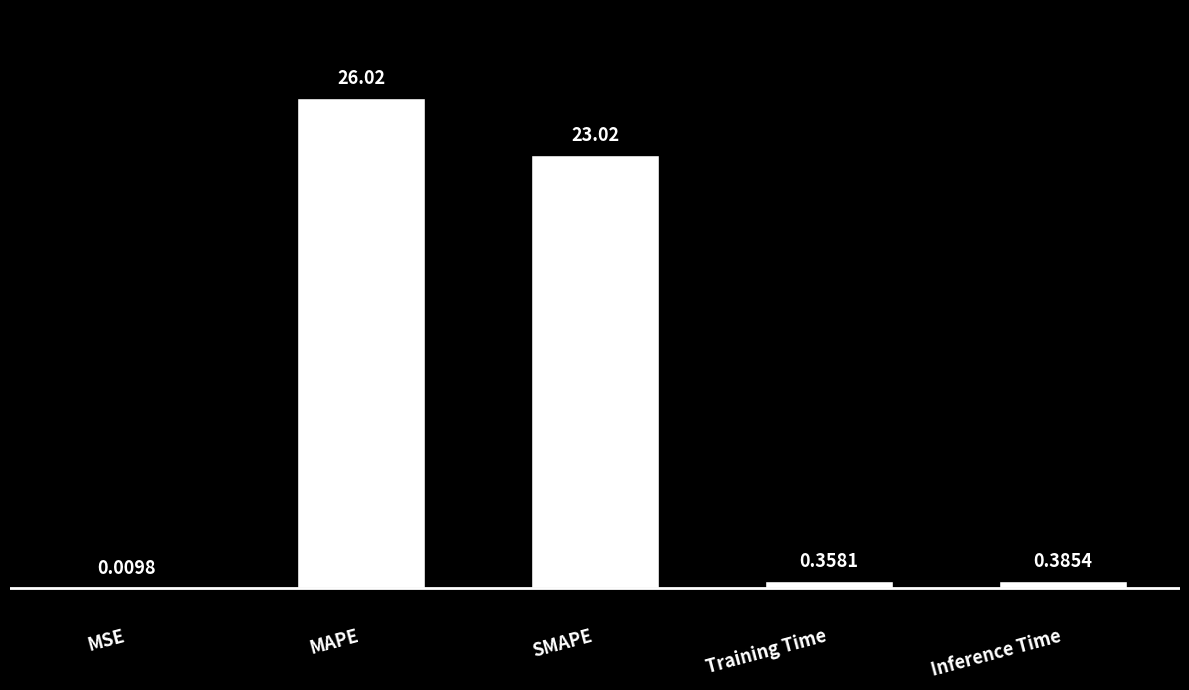

What is the sum of the values at MSE and MAPE?

26.0